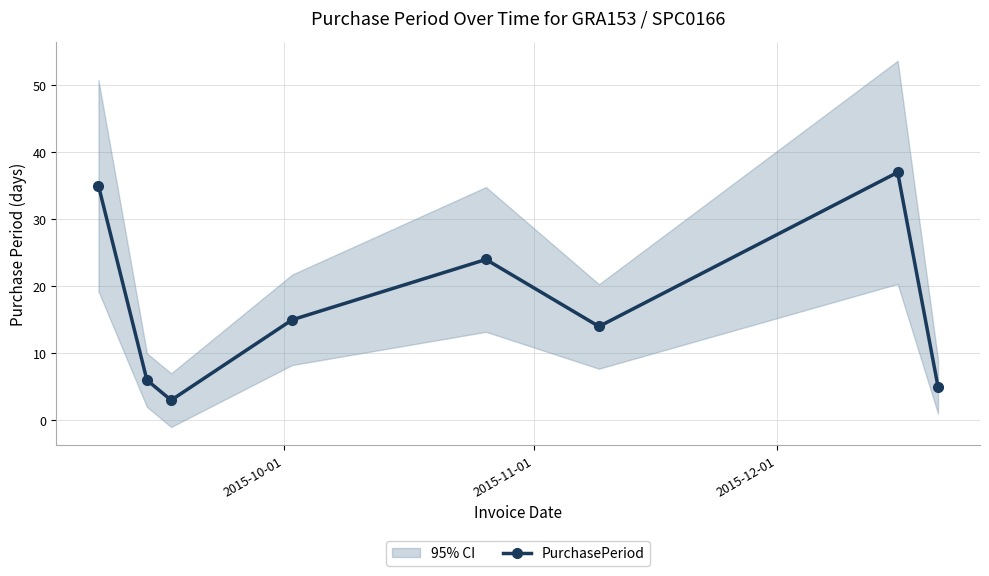

What is the value of the PurchasePeriod point at the 4th from the left?

15